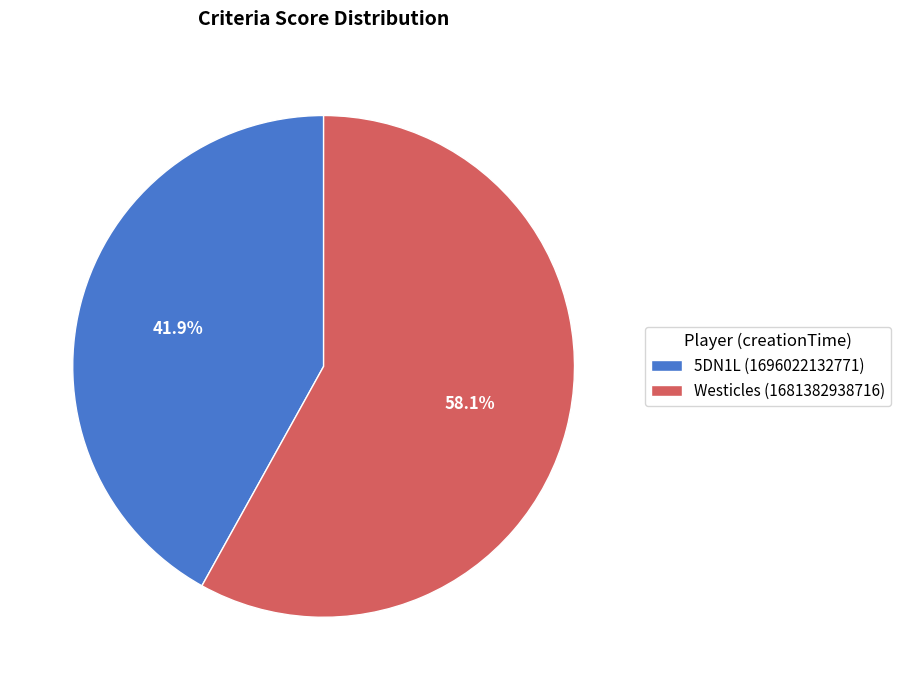

What percentage is NOT represented by 5DN1L (1696022132771)?

58.1%